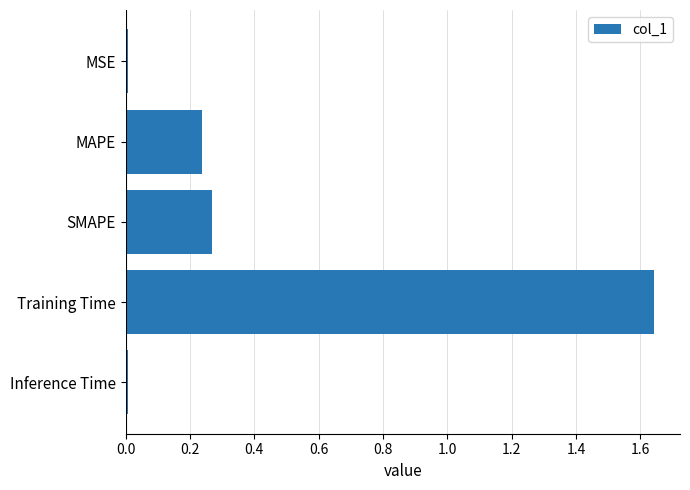

How many bars are there in total?

5